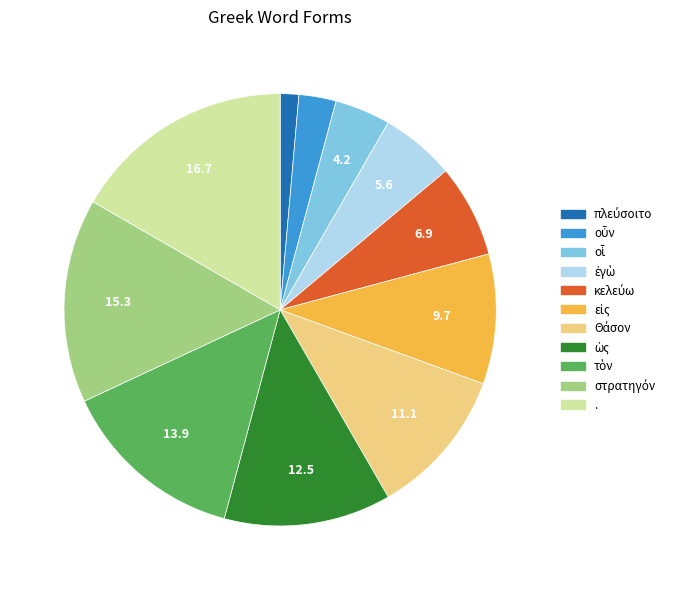

Does any single category account for the majority?

No